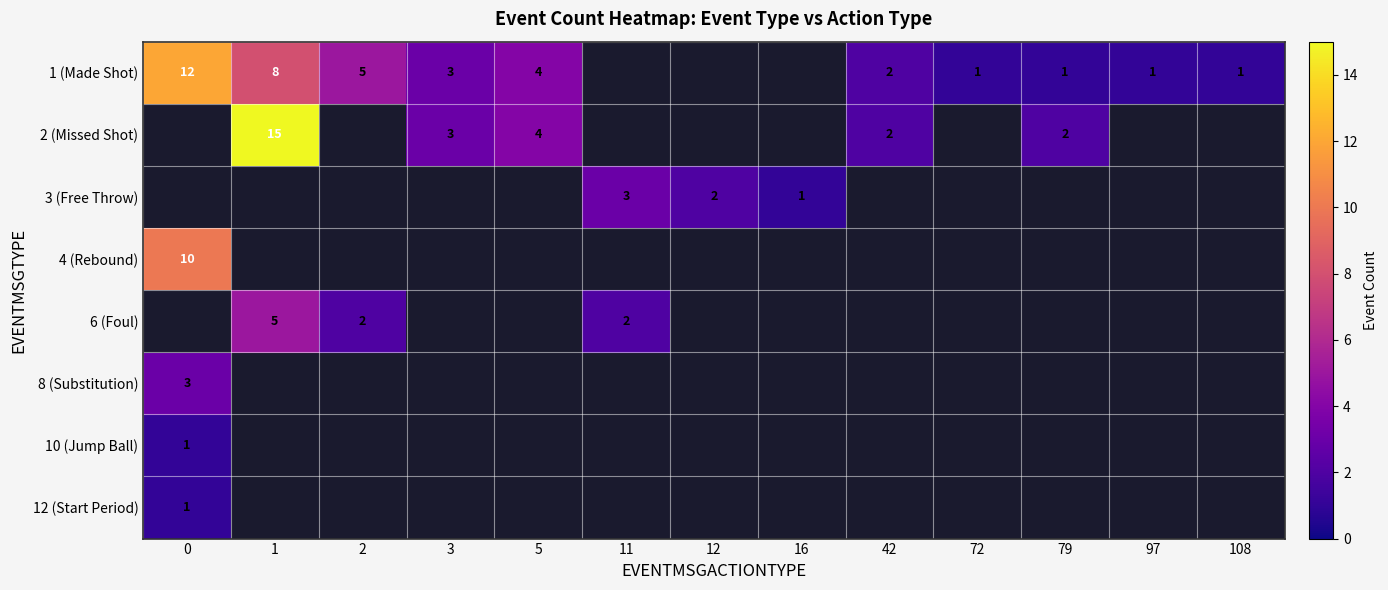

The 1 (Made Shot) series shows 3 at 42. True or false?

False